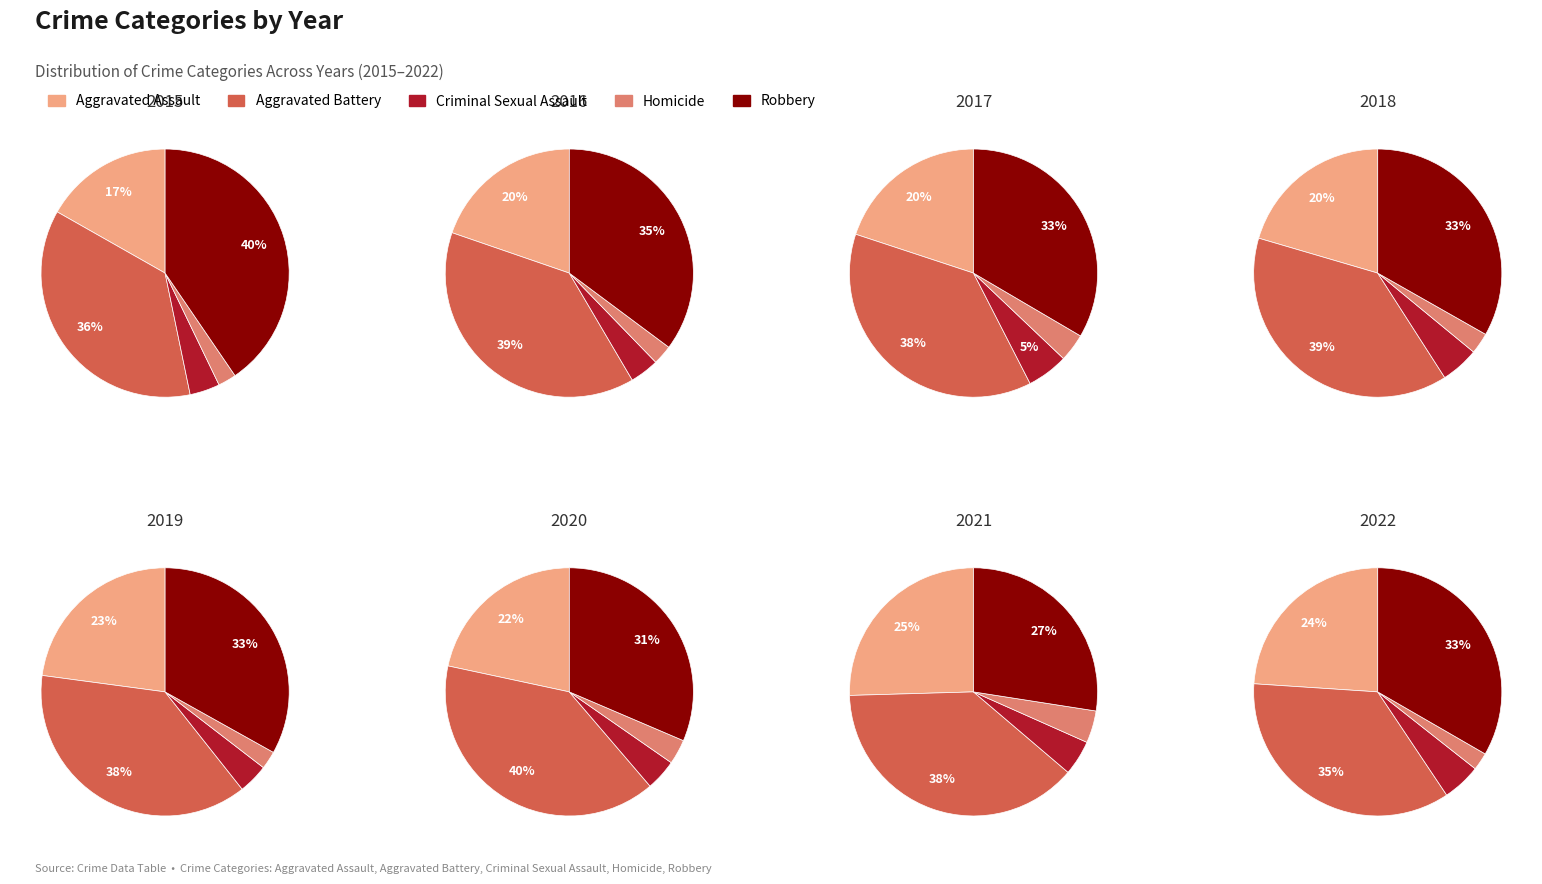

True or false: 2017 accounts for 28% of the total.

False